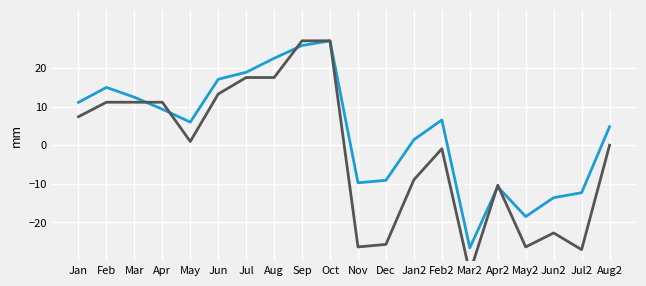

What is the greatest value displayed?

27.0